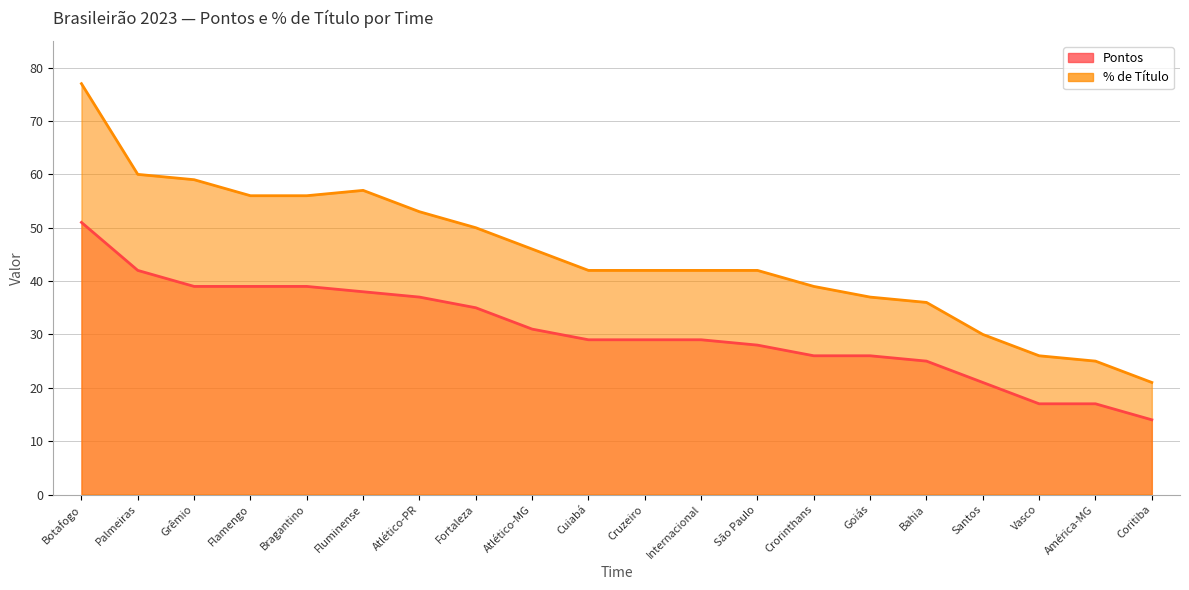

Read the % de Título value at Botafogo, to the nearest 10.

80